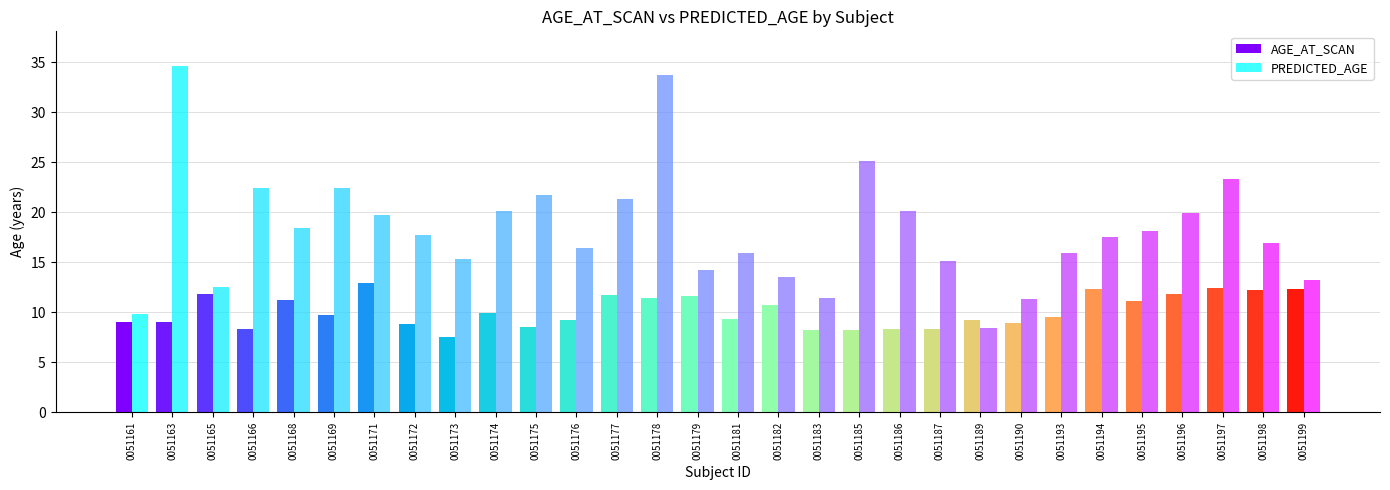

What is the average value of the AGE_AT_SCAN series?

10.2